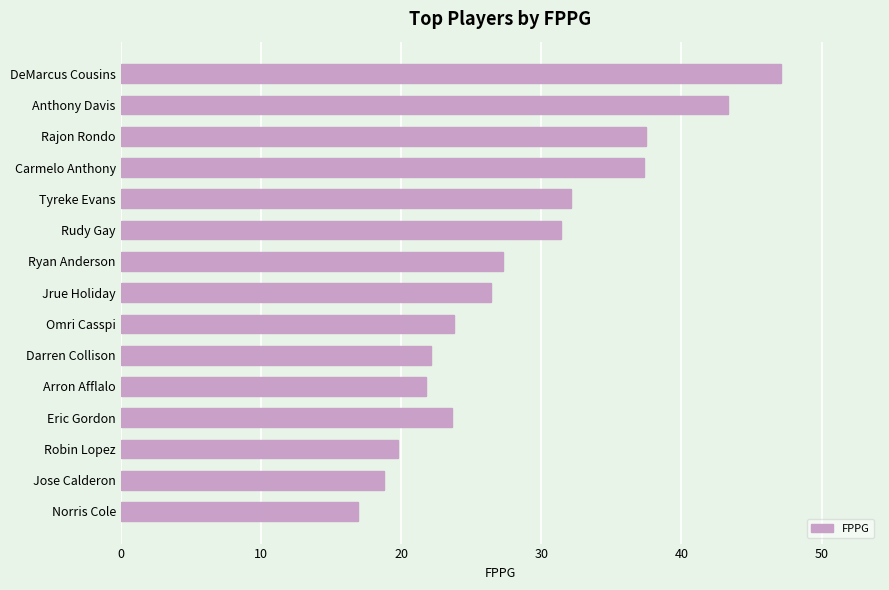

Does the chart contain stacked bars?

No